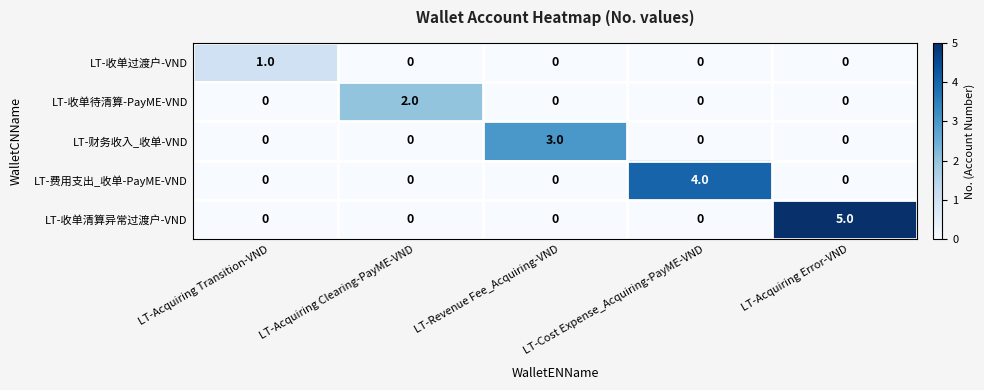

What is the total value across all series at LT-Acquiring Error-VND?

5